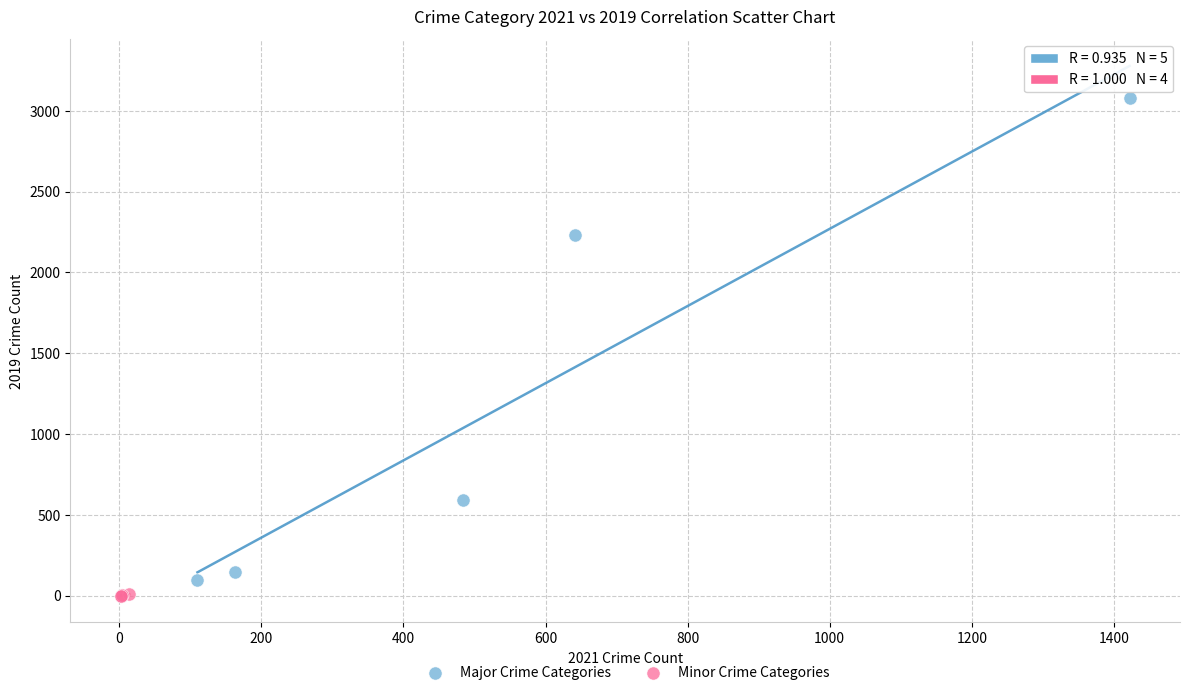

Which series reaches the maximum Y coordinate?

Major Crime Categories